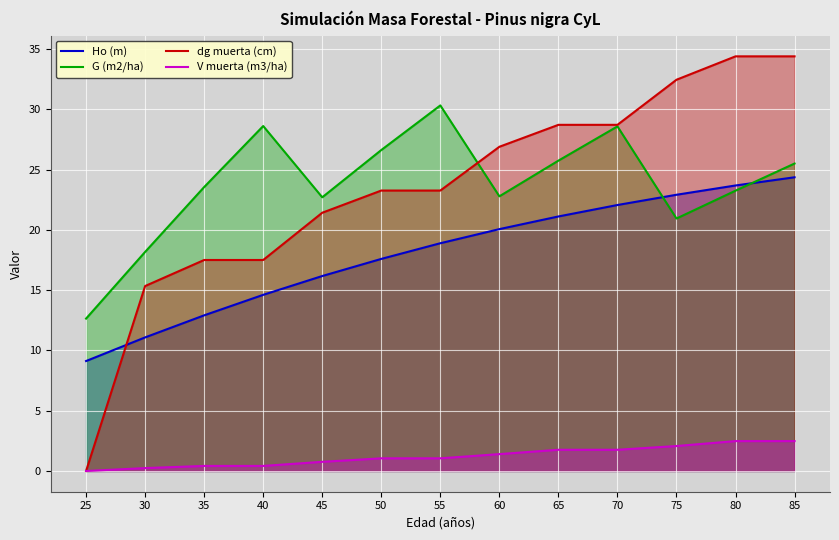

Which series has the largest total across all categories?

G (m2/ha)